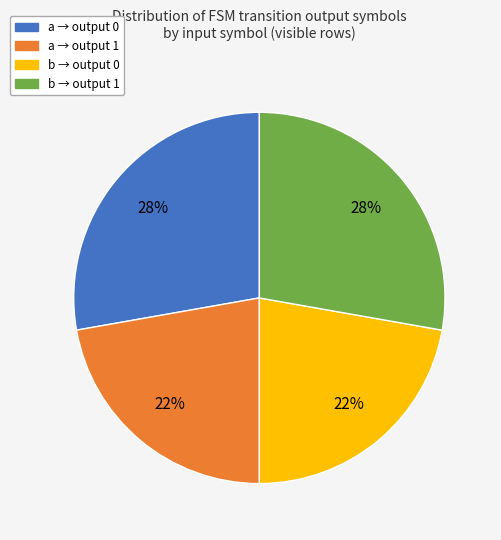

To the nearest percent, what is the difference between the largest and smallest slice percentages?

6%